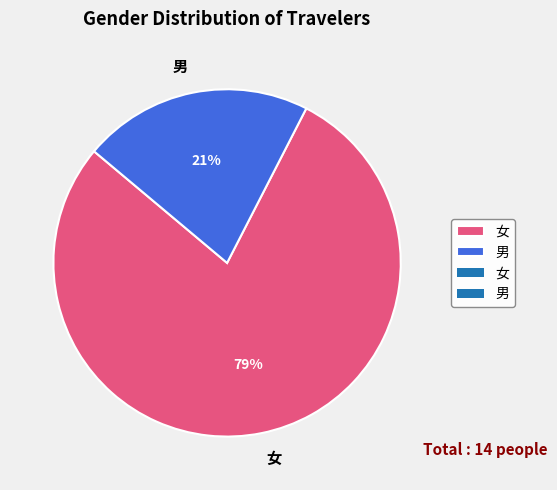

Is the sum of 男 and 女 greater than half?

Yes